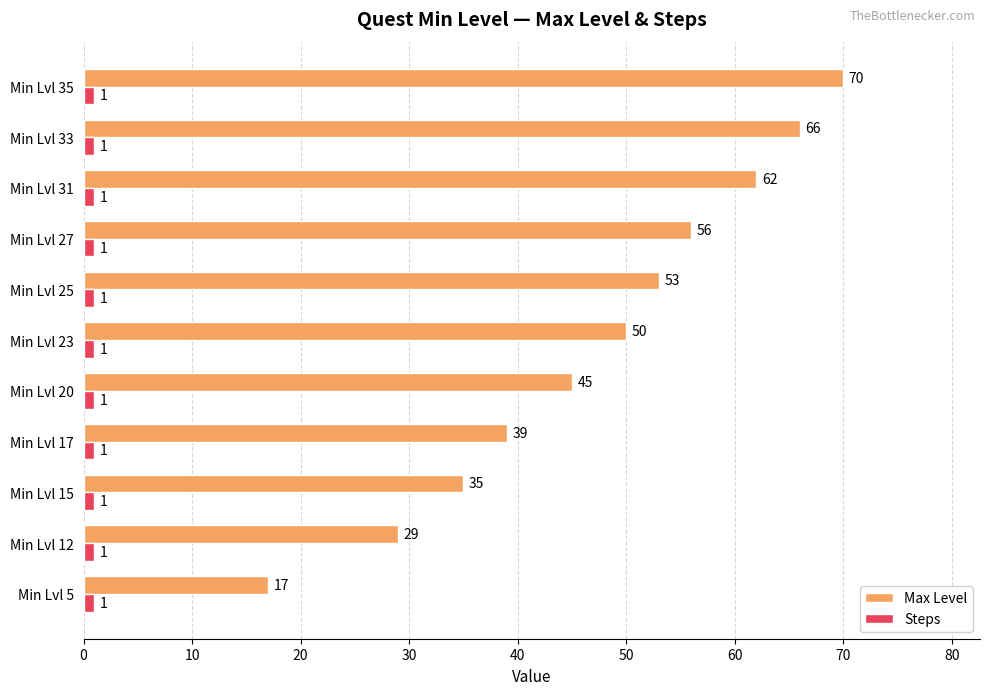

At which label is Max Level closest to 43?

Min Lvl 20